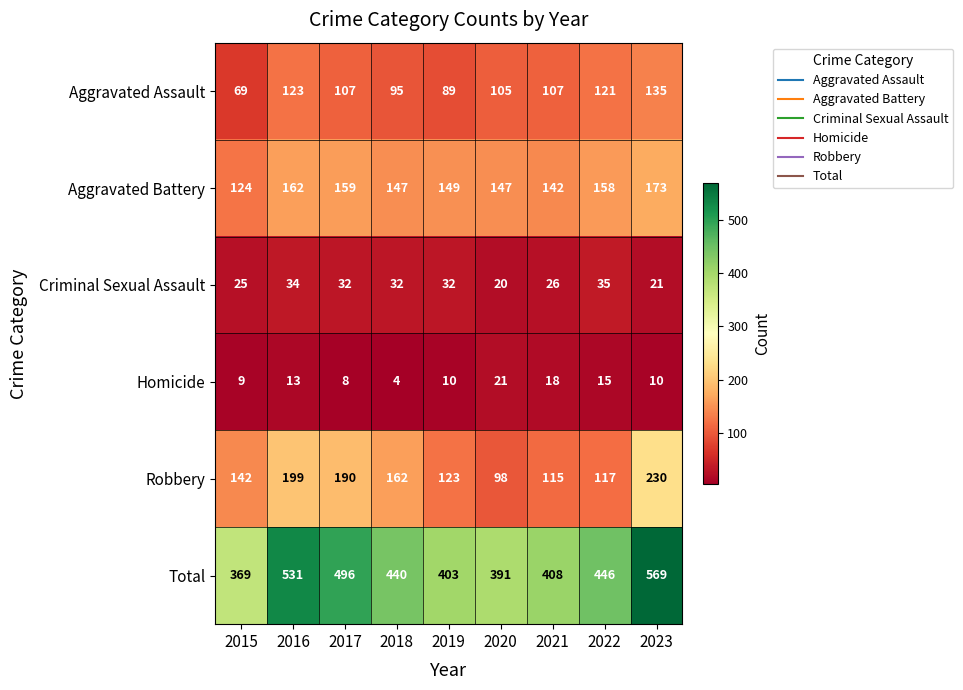

What is the maximum value shown in the chart?

569